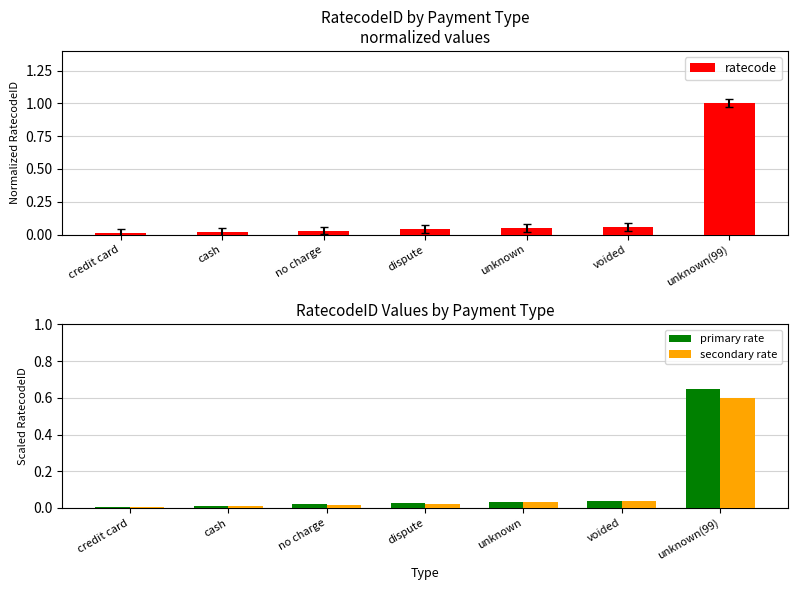

What is the sum of the ratecode values at unknown and cash?

0.1